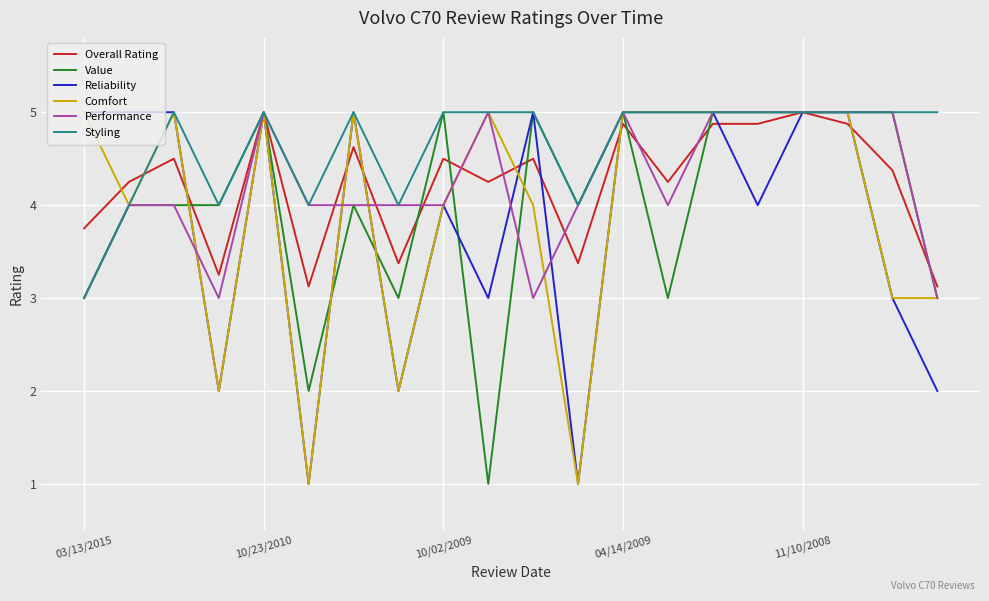

Which series has the largest total across all categories?

Styling